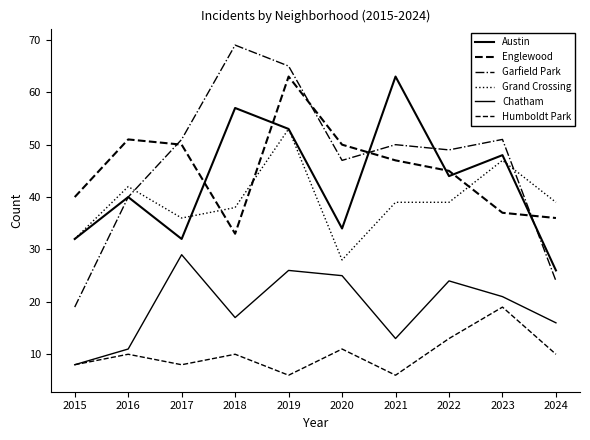

Does the chart display data point markers on the line(s)?

No